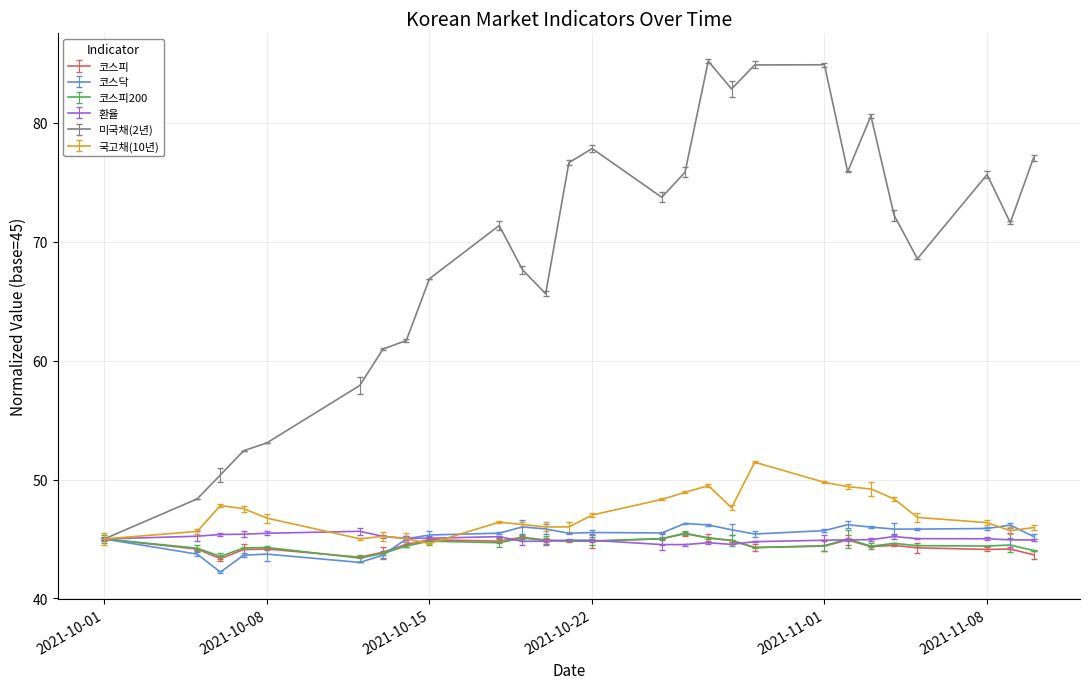

What is the greatest value displayed?

85.2